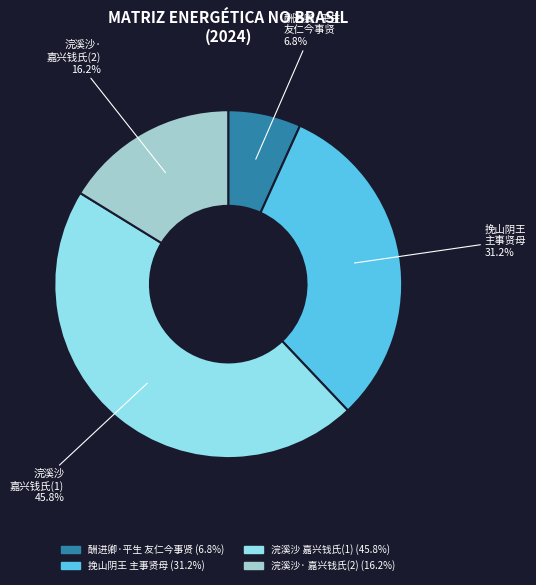

Is there a majority slice in this chart?

No